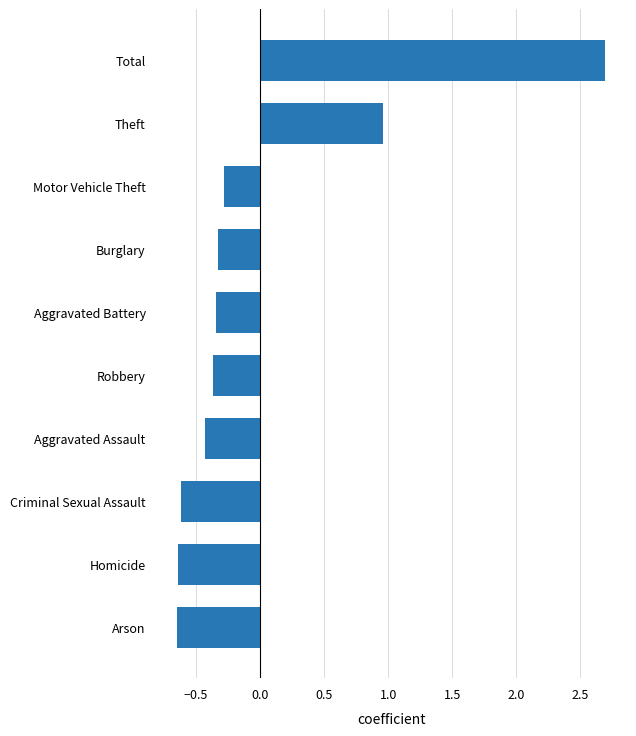

What is the difference between the maximum and minimum values?

3.3